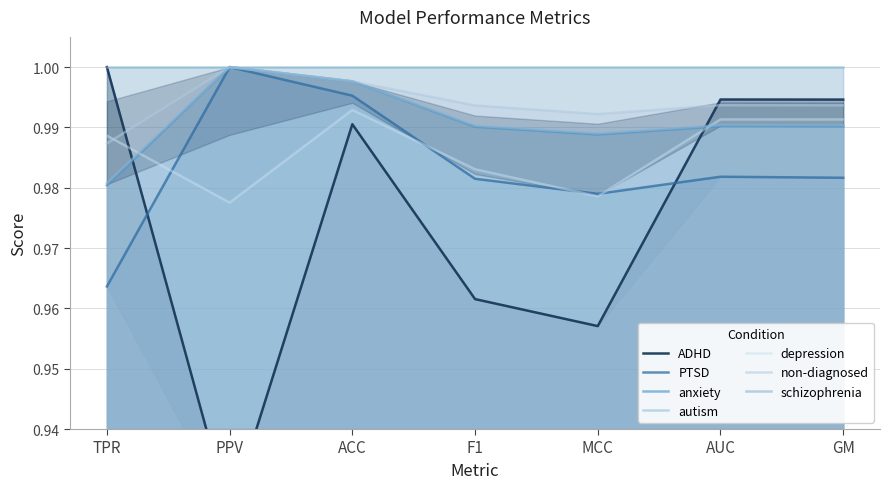

What is the minimum value shown in the chart?

0.9